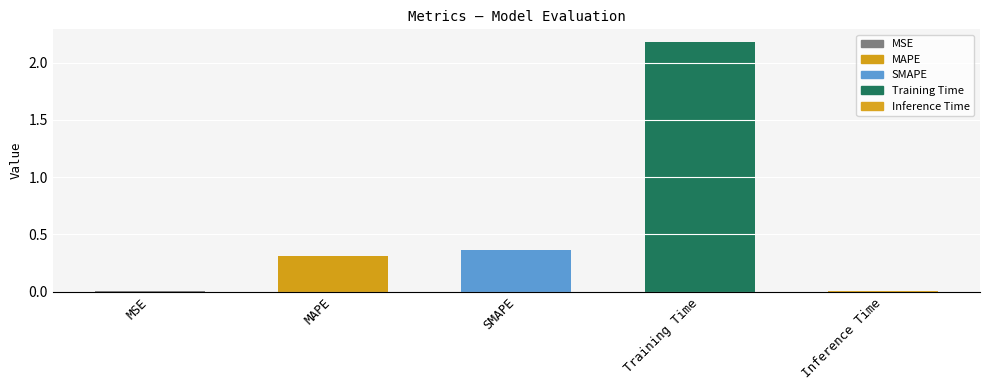

What is the label of the 5th bar from the left?

Inference Time